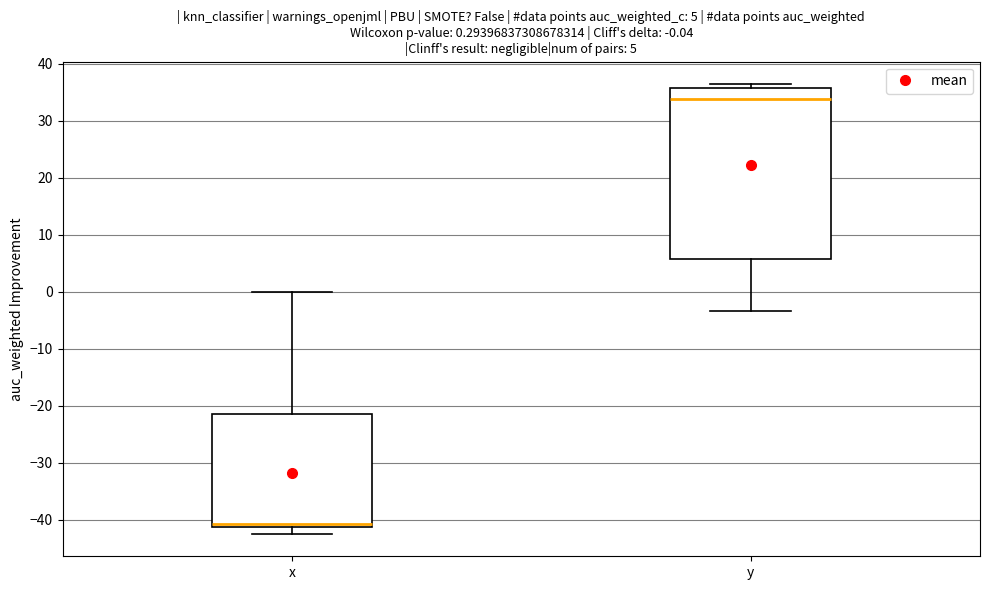

Which box has the lowest median line?

x